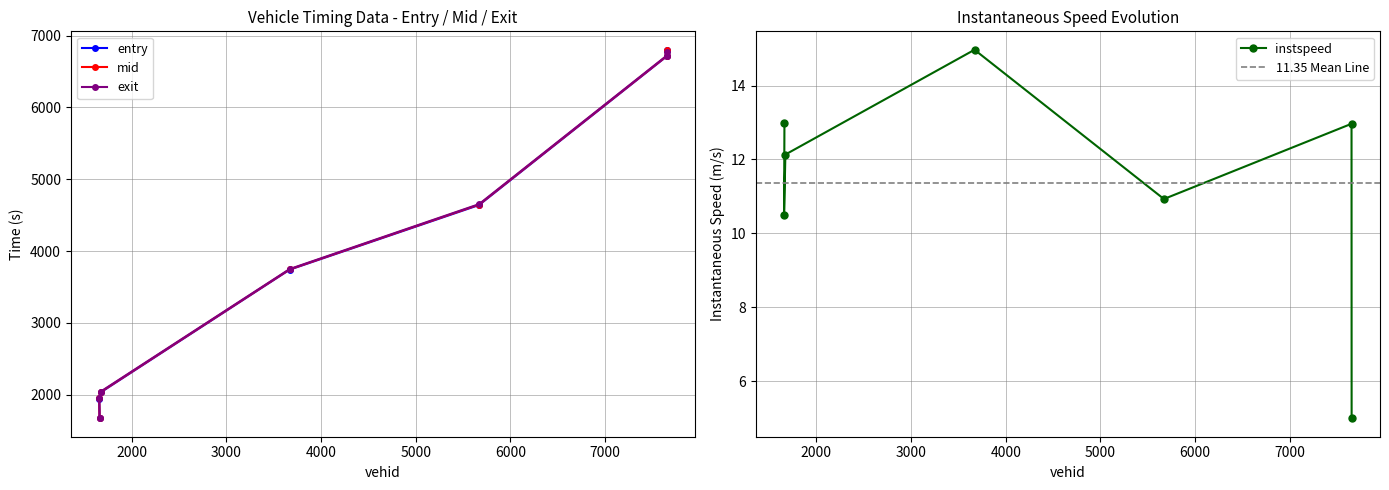

What is the sum of all entry values?

27529.1